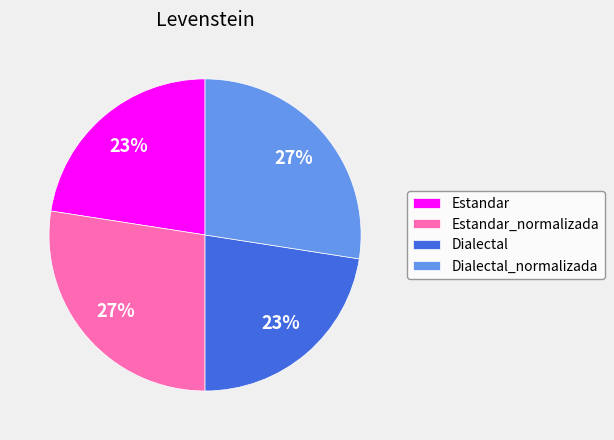

Is it true that Dialectal is 23% of the pie?

True